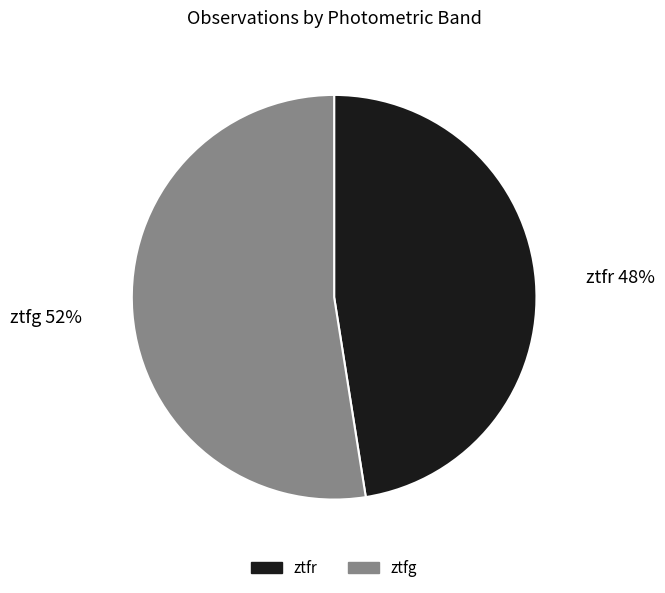

How many segments does this pie chart have?

2